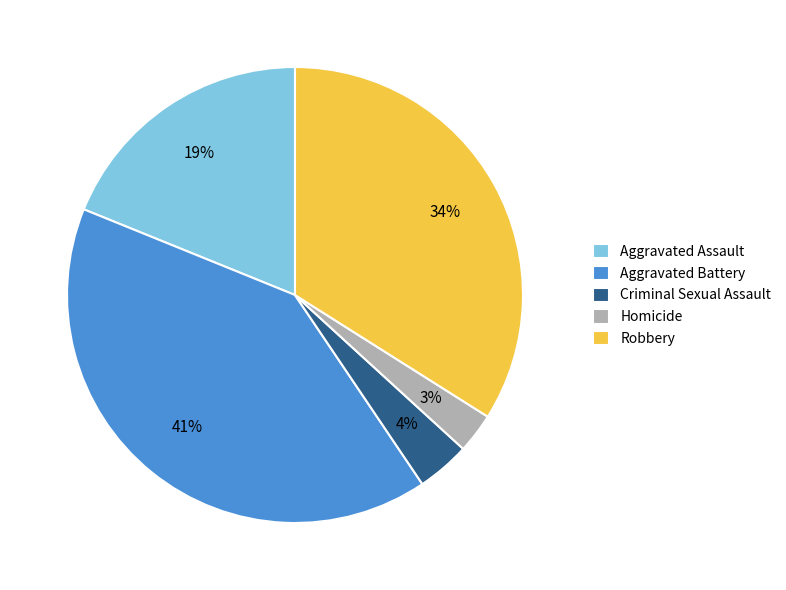

Combined, do Aggravated Assault and Aggravated Battery account for over 50%?

Yes